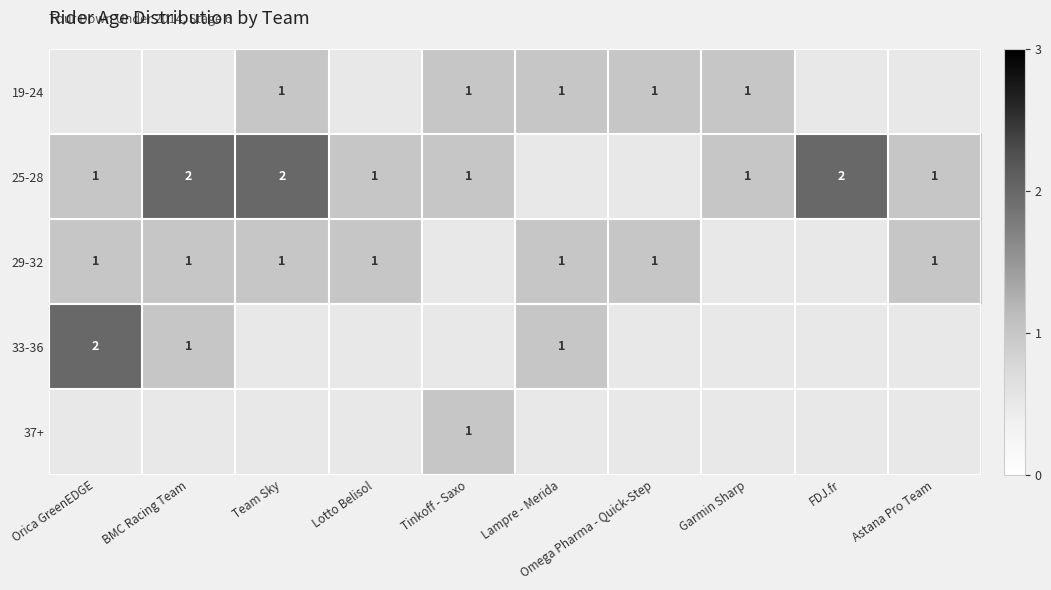

The 25-28 series shows 4 at FDJ.fr. True or false?

False